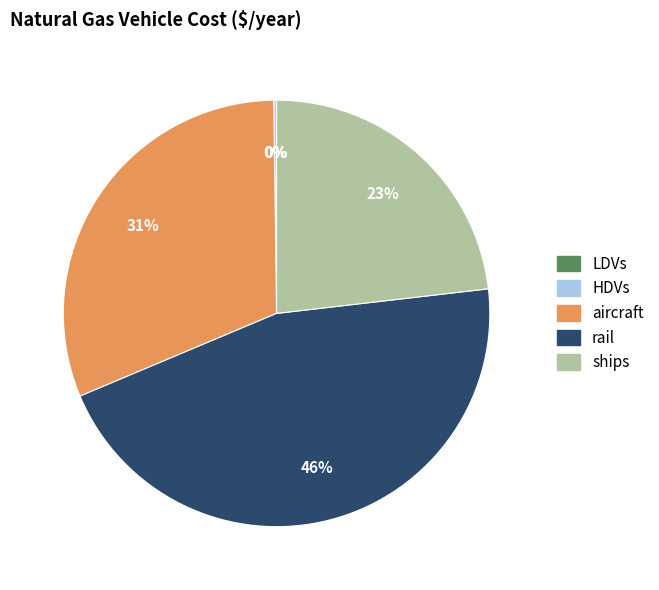

Does aircraft account for over 50% of the chart?

No